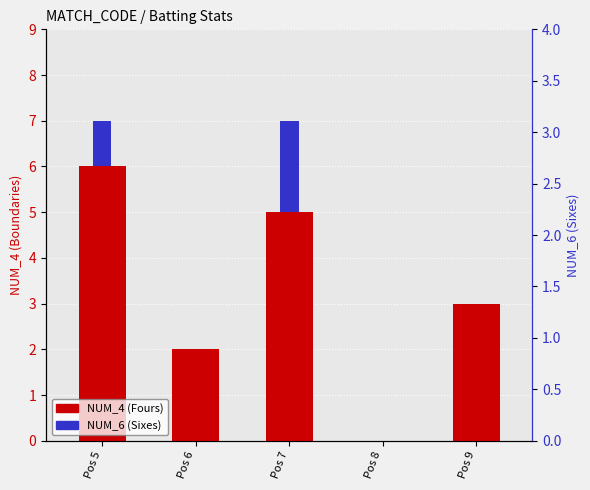

What are all the series names shown in the legend?

NUM_4 (Fours), NUM_6 (Sixes)